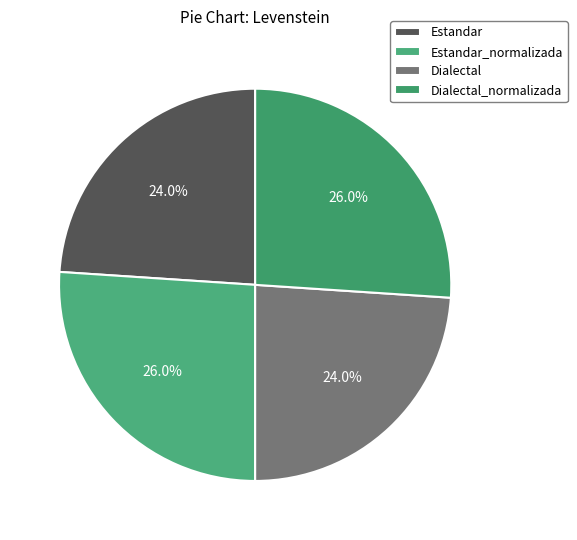

To the nearest percent, what percentage of the pie is Dialectal_normalizada?

26%